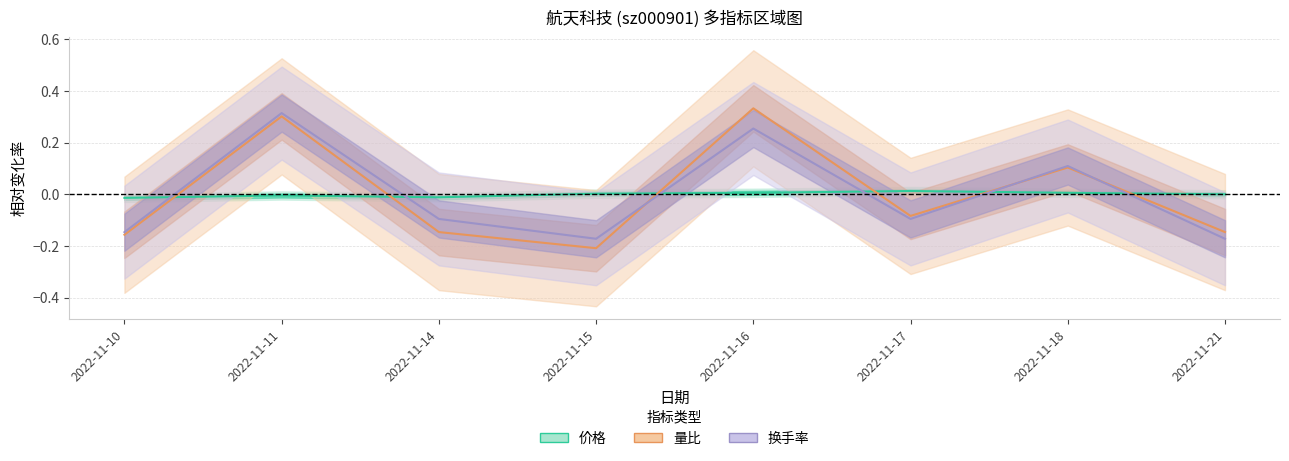

Which series has the widest spread of values?

量比